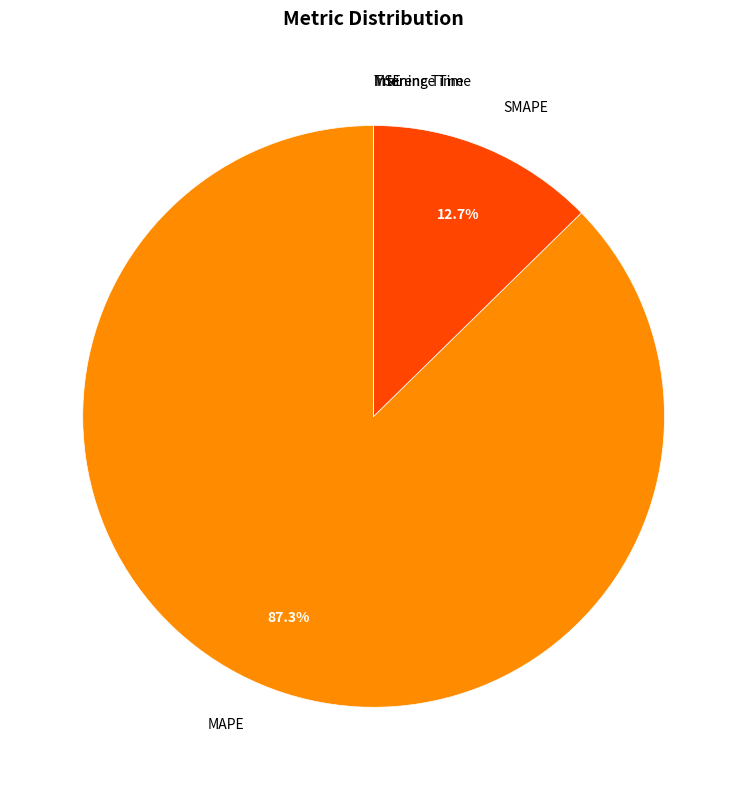

Which has a higher value, SMAPE or MAPE?

MAPE